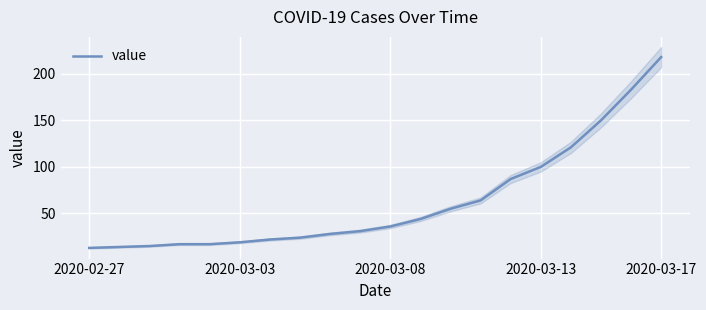

How many data points are less than 36?

10